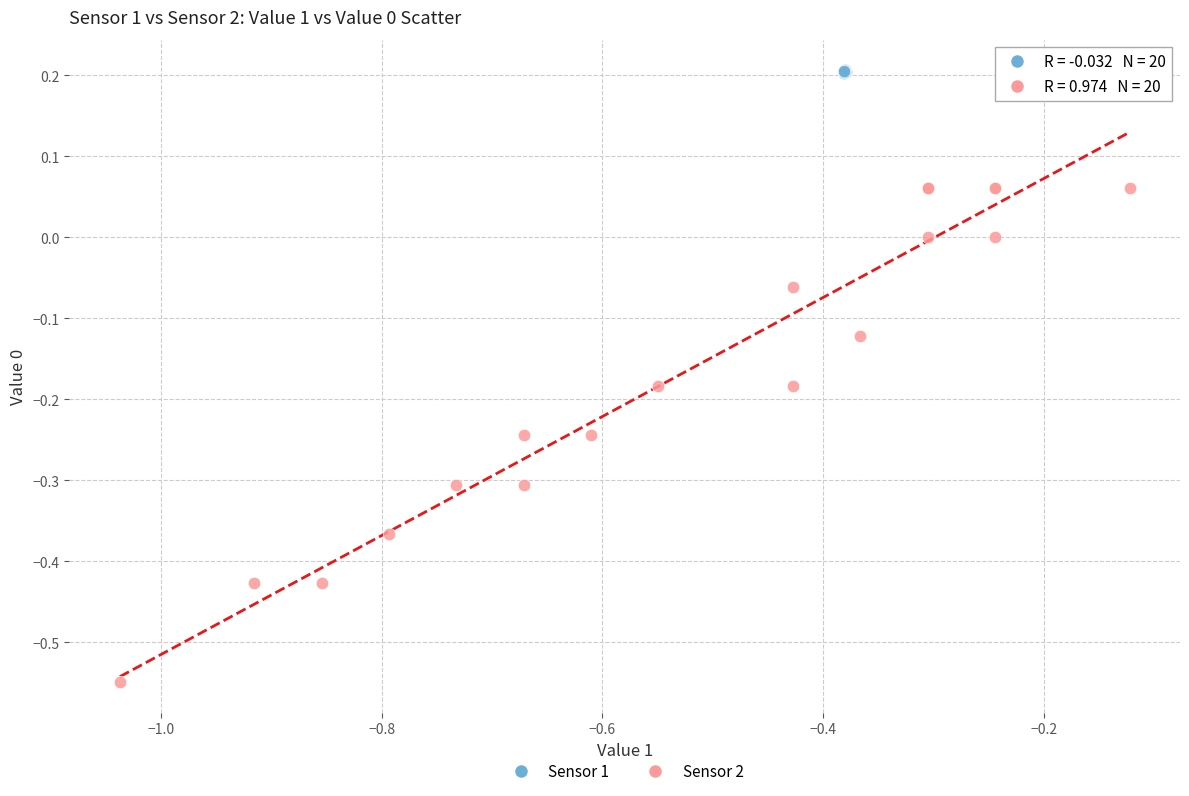

Which series has the widest spread of Y values?

Sensor 2